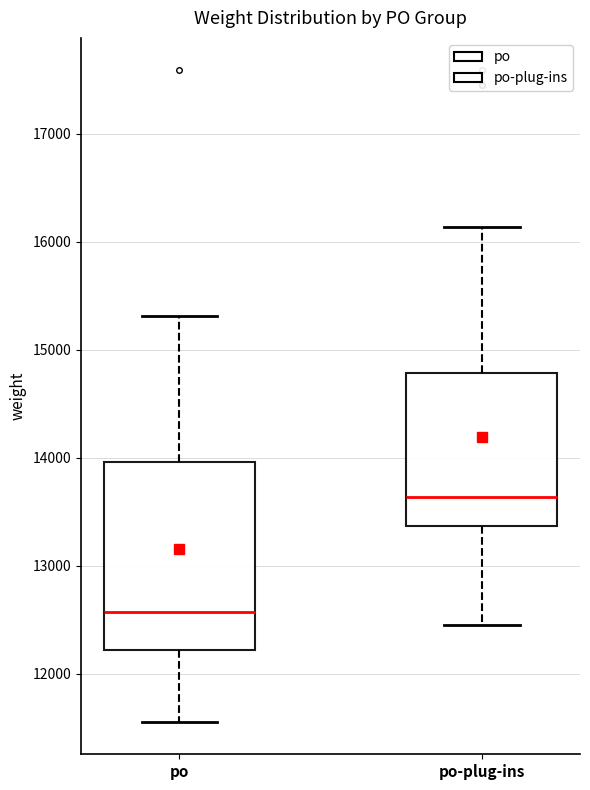

Reading left to right, read every box against the y-axis: the position of its median line, the range the box covers, and the ends of its whiskers. The values are not printed on the chart, so give them approximately, as read against the axis.

po: median 12600, box 12200 to 14000, whiskers 11600 to 15300
po-plug-ins: median 13600, box 13400 to 14800, whiskers 12400 to 16100